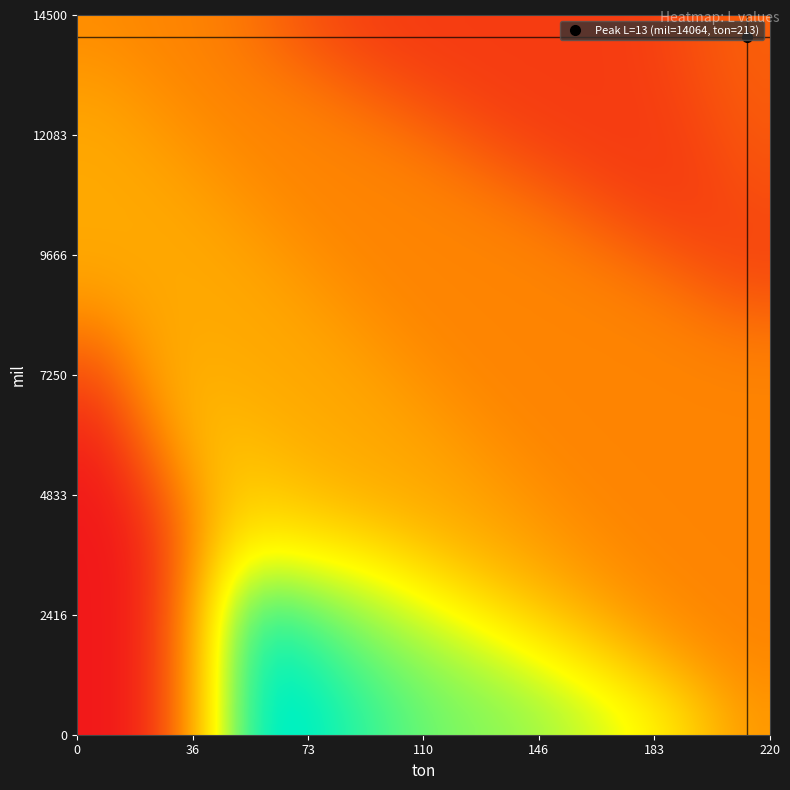

Count the number of categories in the chart.

11